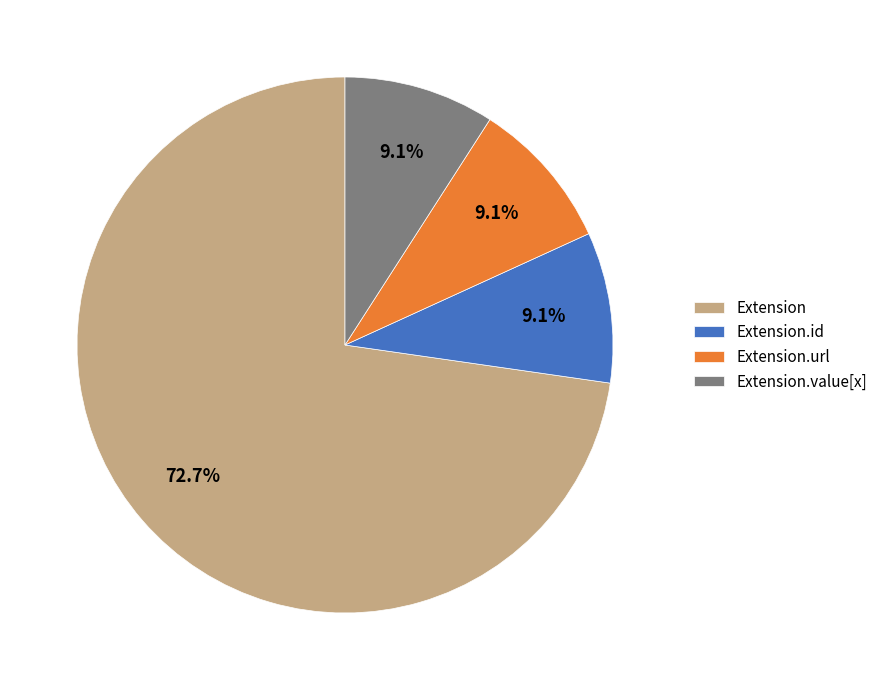

Count the number of slices in the pie.

4